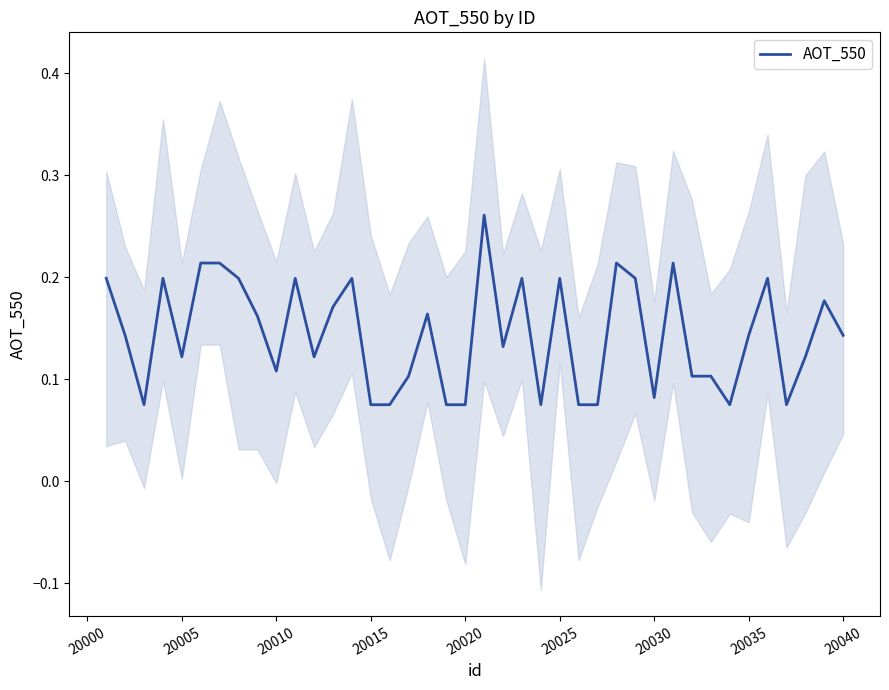

Is it true that AOT_550 equals 0.3 at 20025?

False